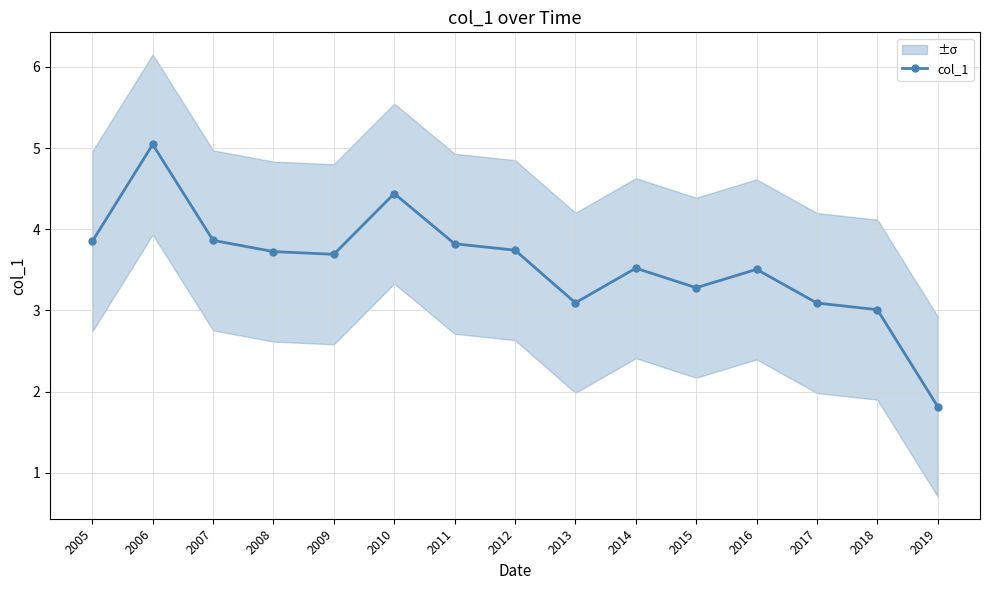

Reading left to right, list all the values displayed in this chart.

2005=3.9	2006=5.0	2007=3.9	2008=3.7	2009=3.7	2010=4.4	2011=3.8	2012=3.7	2013=3.1	2014=3.5	2015=3.3	2016=3.5	2017=3.1	2018=3.0	2019=1.8